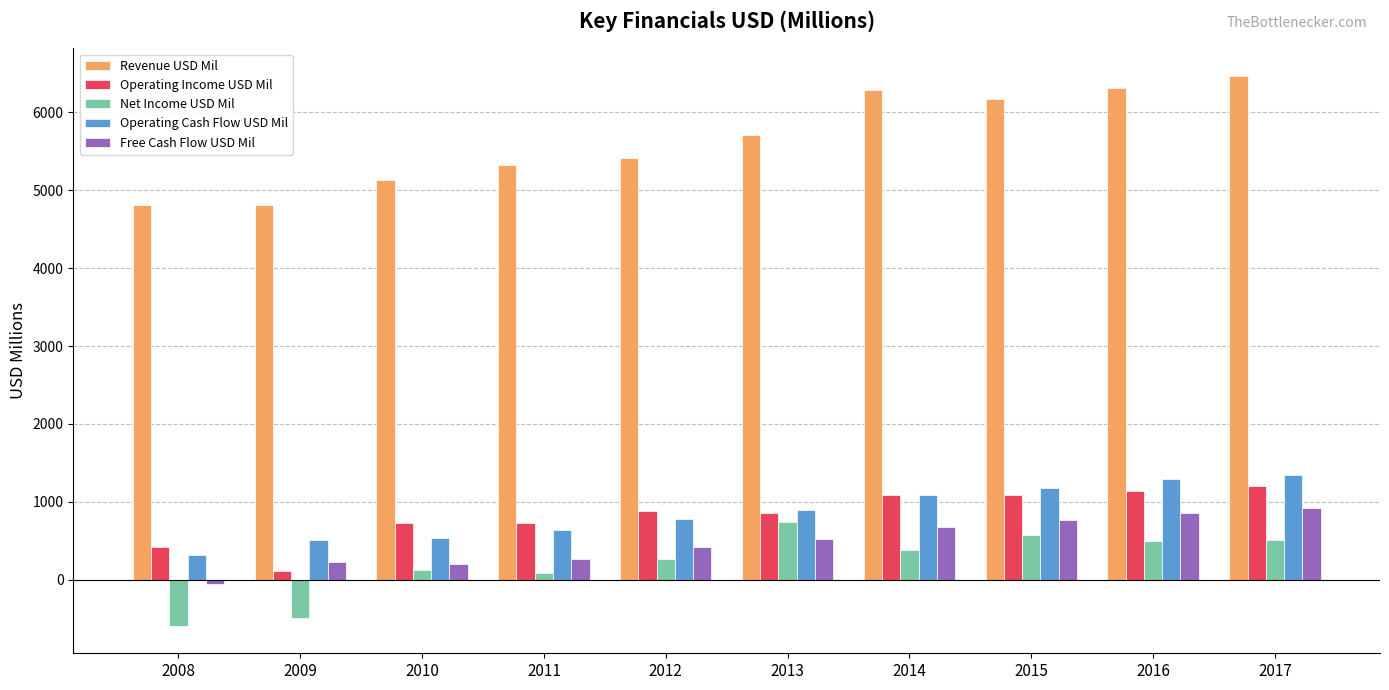

The value of Net Income USD Mil at 2014 is 685. True or false?

False